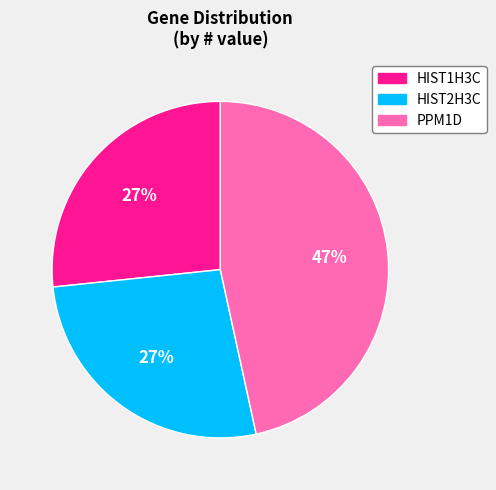

Is it true that PPM1D is 47% of the pie?

True